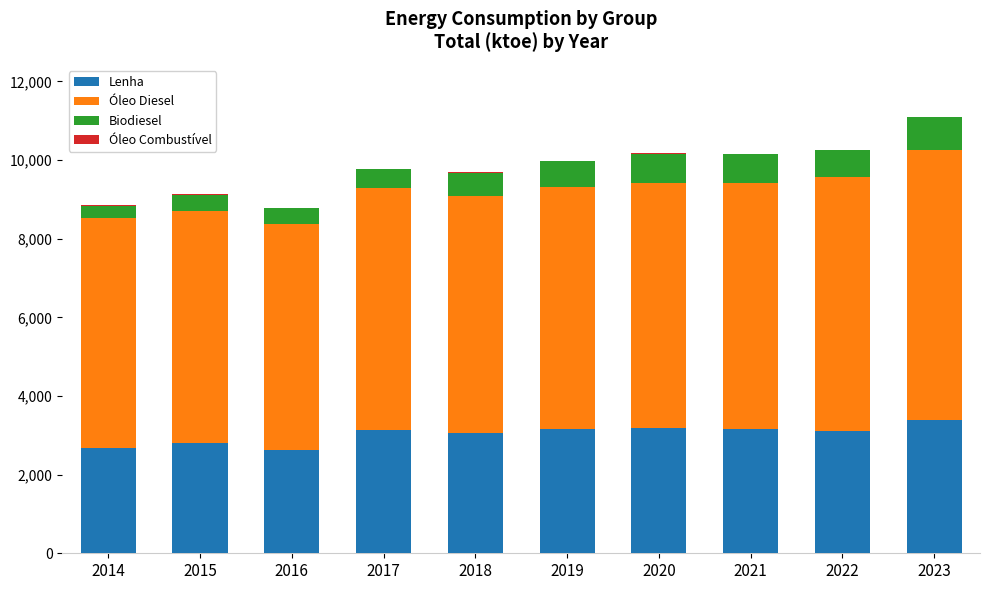

True or false: Lenha has a value of 3054.4 at 2018.

True